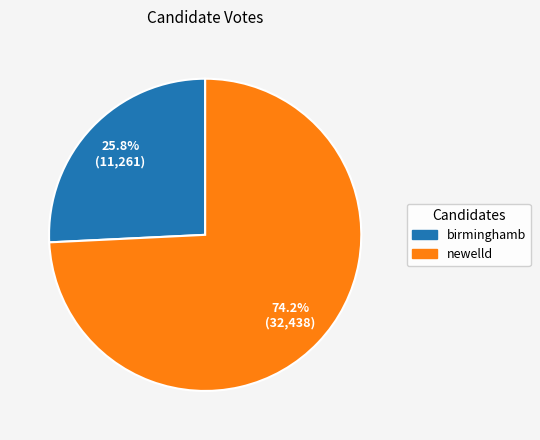

What percentage is NOT represented by birminghamb?

74.2%